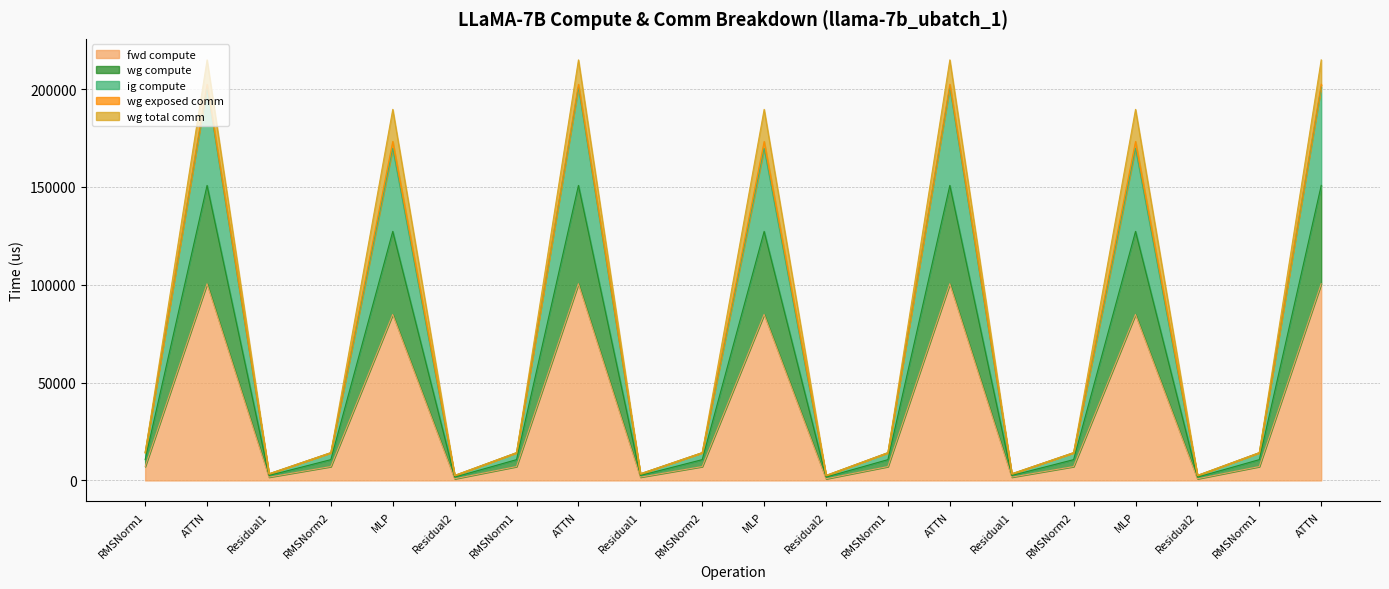

Does the chart have visible grid lines?

Yes